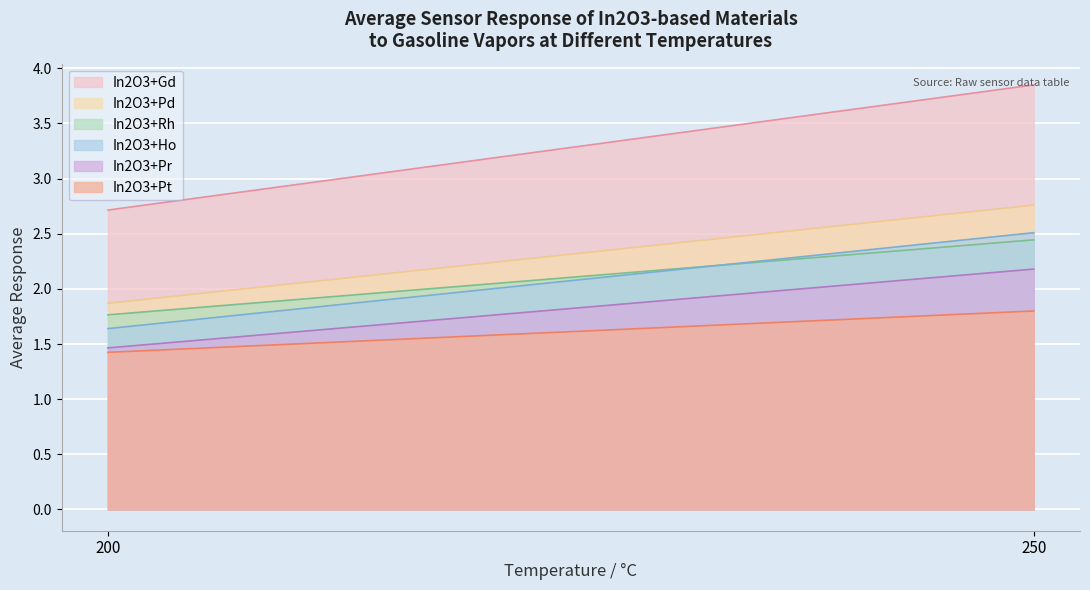

What is the lowest value of the In2O3+Pd series?

1.9